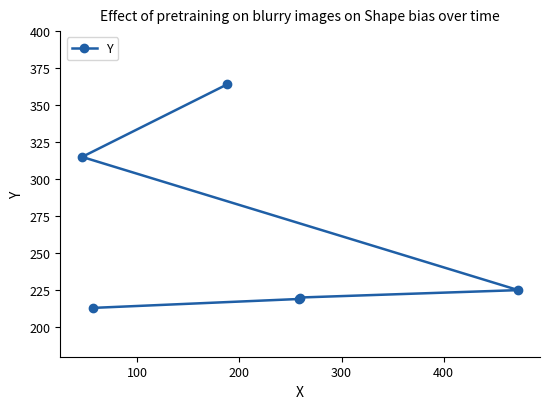

What is the difference between the maximum and second lowest values?

145